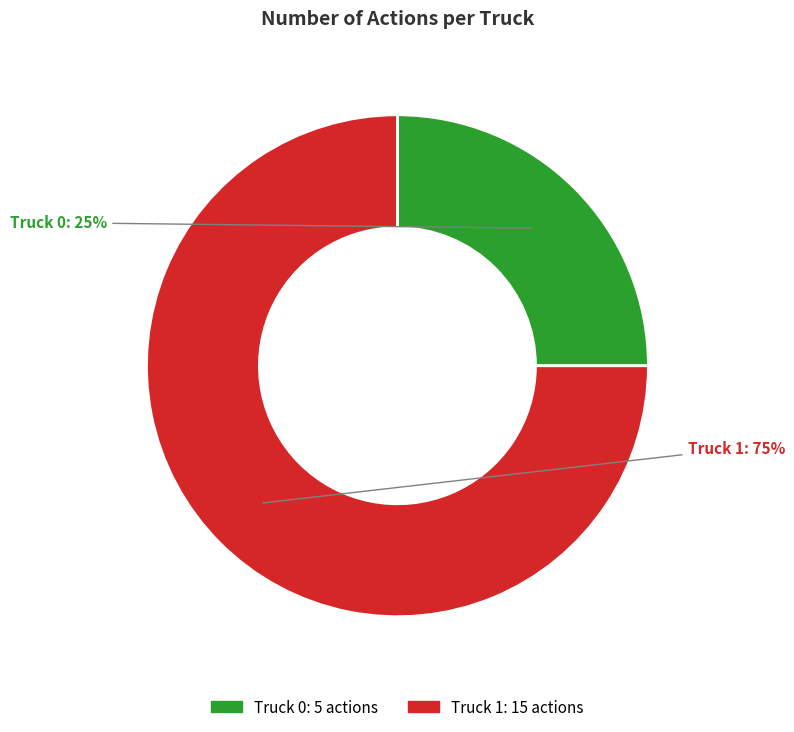

To the nearest percent, what portion does Truck 1 represent?

75%